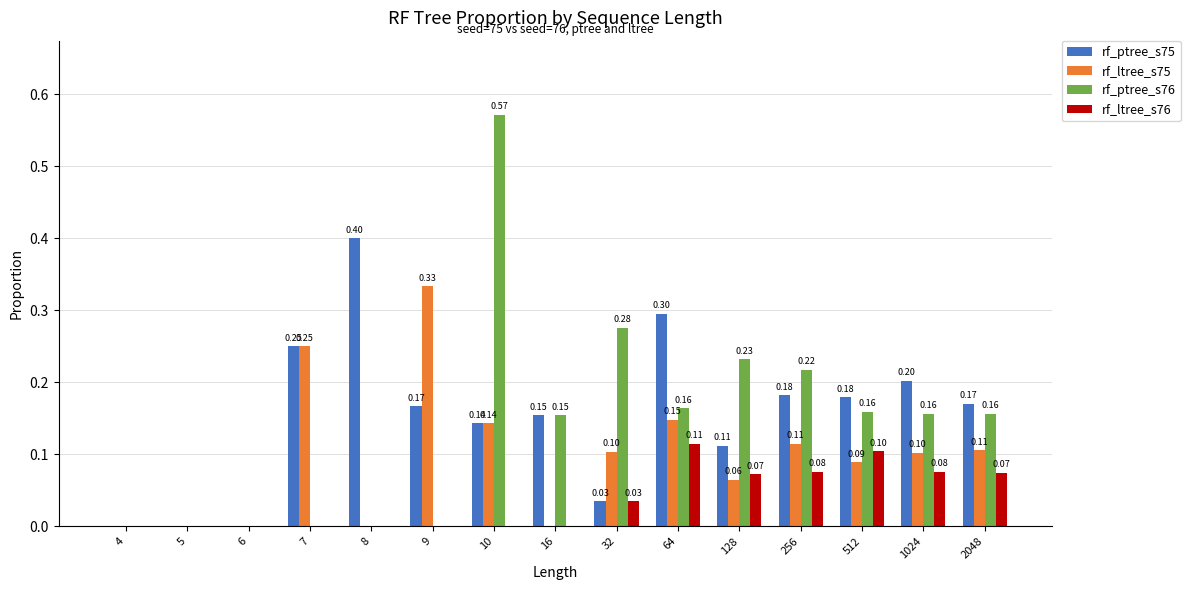

Which series changed the most between 6 and 2048?

rf_ptree_s75